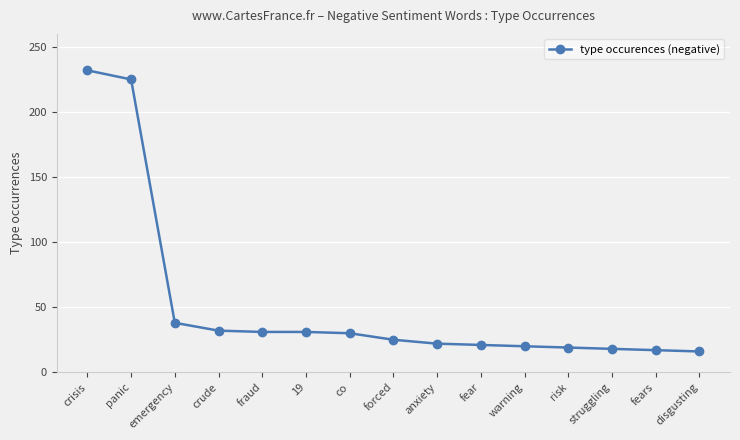

What is the sum of all values?

777